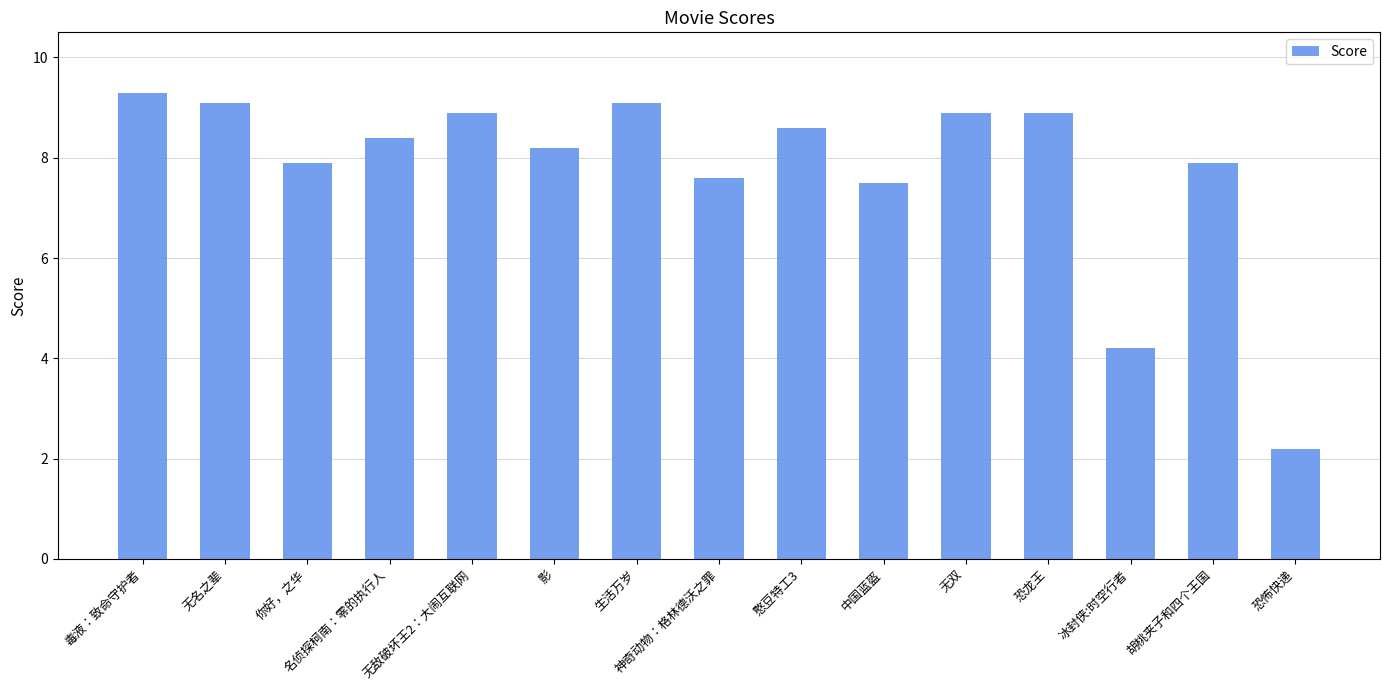

Are the bars grouped side by side (vs. stacked)?

No